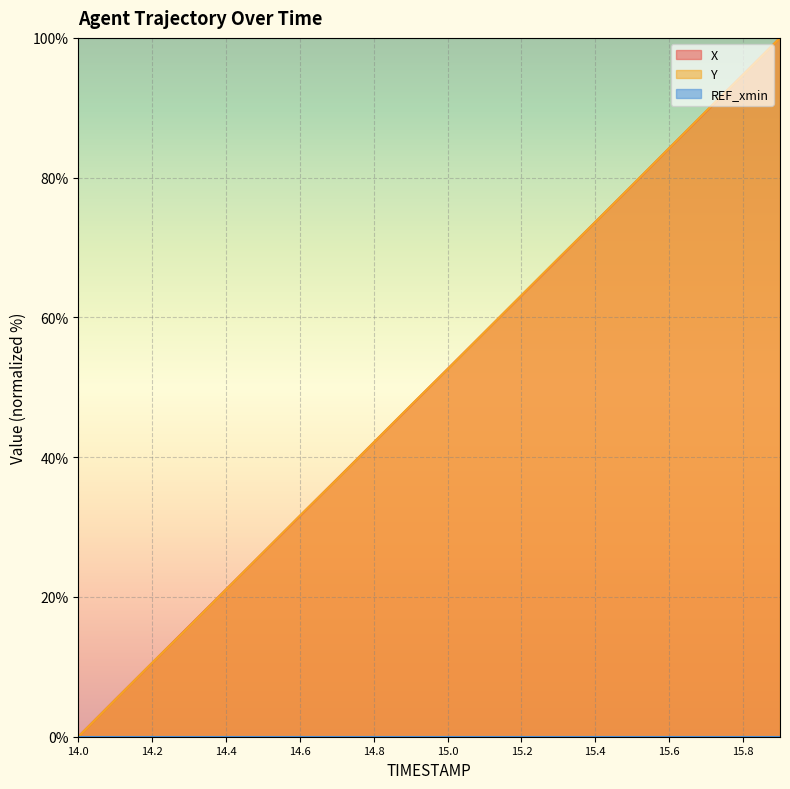

How many data points does each series have?

20